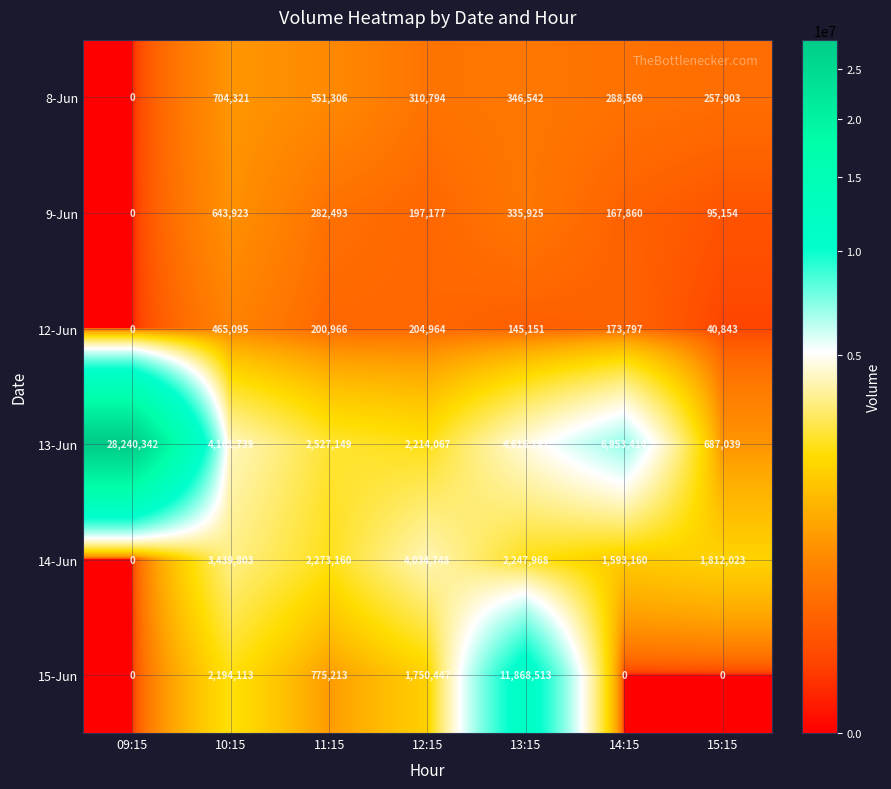

Which series has the largest range (max minus min)?

13-Jun